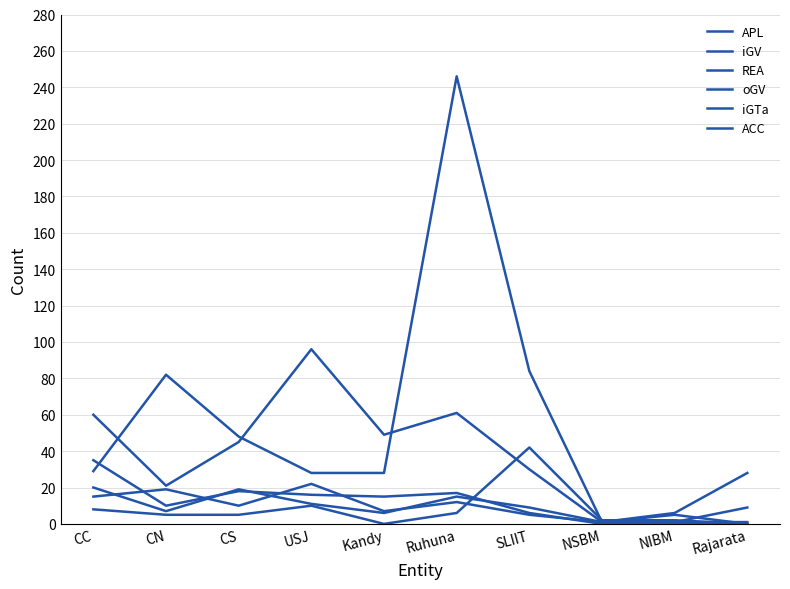

Rank the series at USJ from lowest to highest value.

iGTa, ACC, iGV, REA, oGV, APL